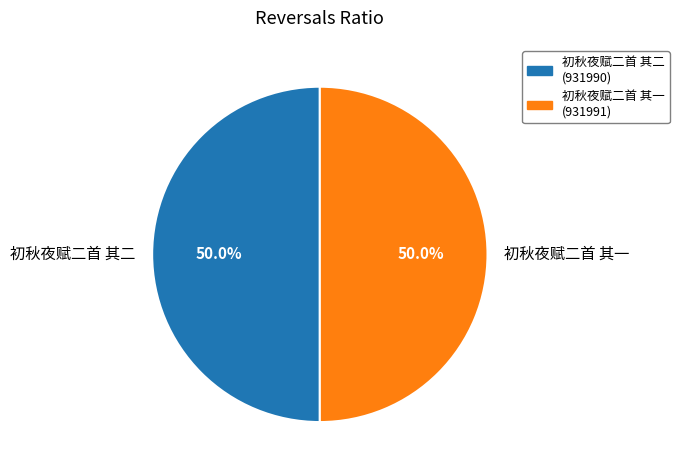

What percentage is NOT represented by 初秋夜赋二首 其二?

50.0%